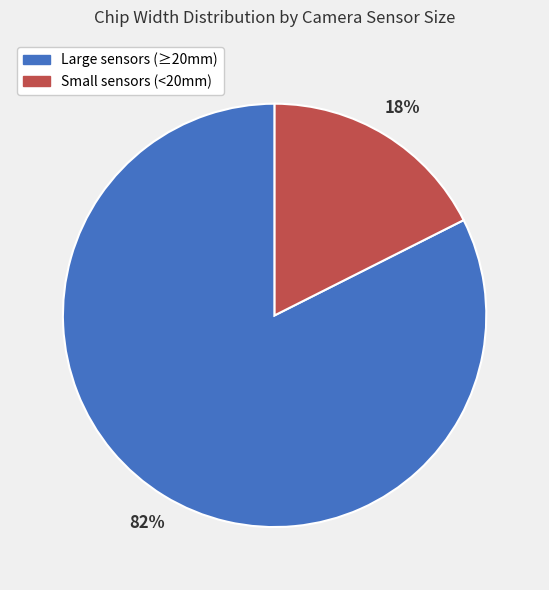

Is there a majority slice in this chart?

Yes